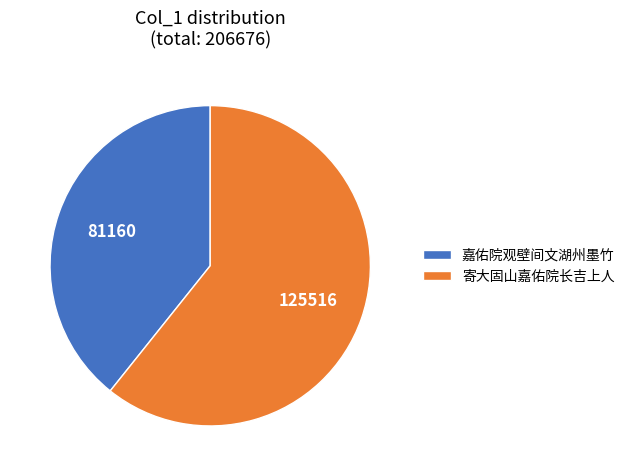

Do 寄大固山嘉佑院长吉上人 and 嘉佑院观壁间文湖州墨竹 together represent more than half of the pie?

Yes